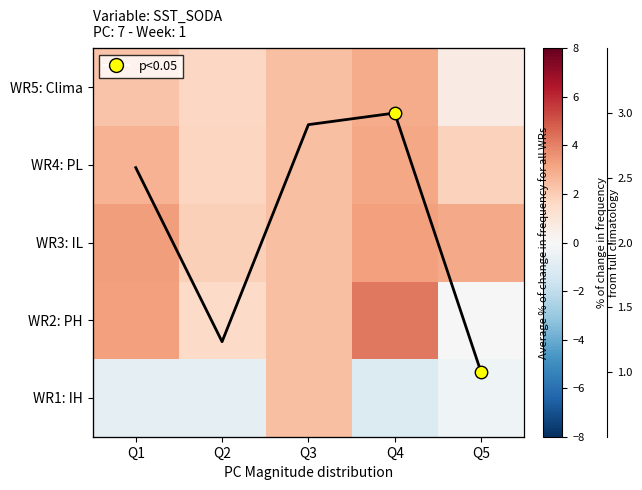

Where does the WR5: Clima series first go above 2?

Q1